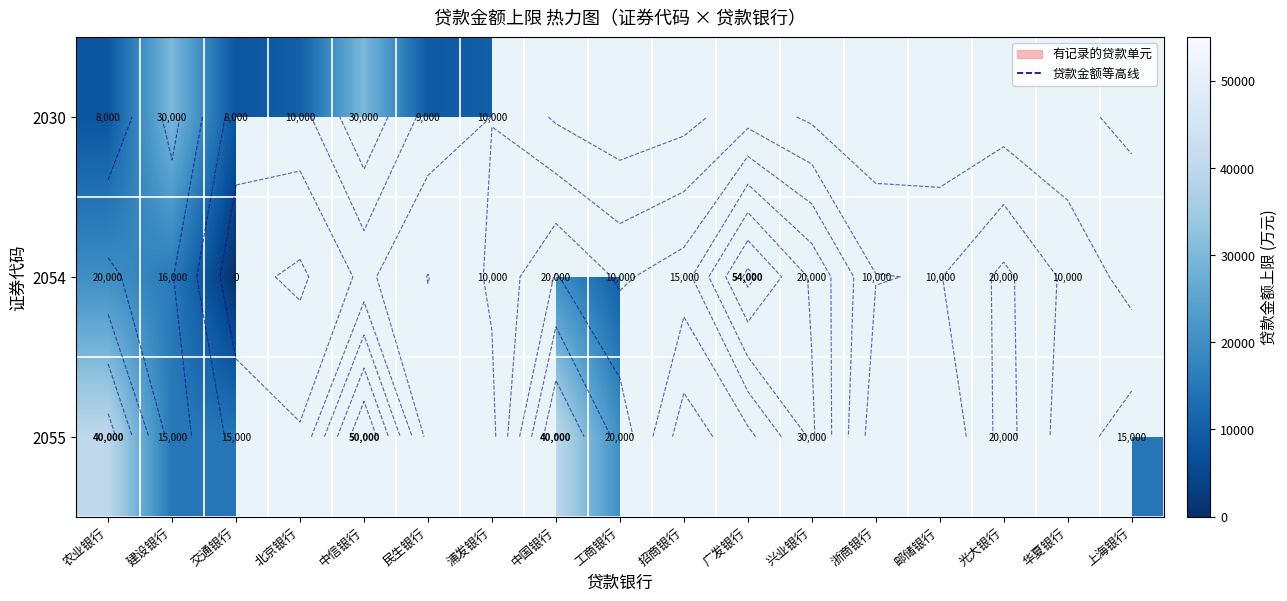

Which label corresponds to the smallest value in the chart?

交通银行